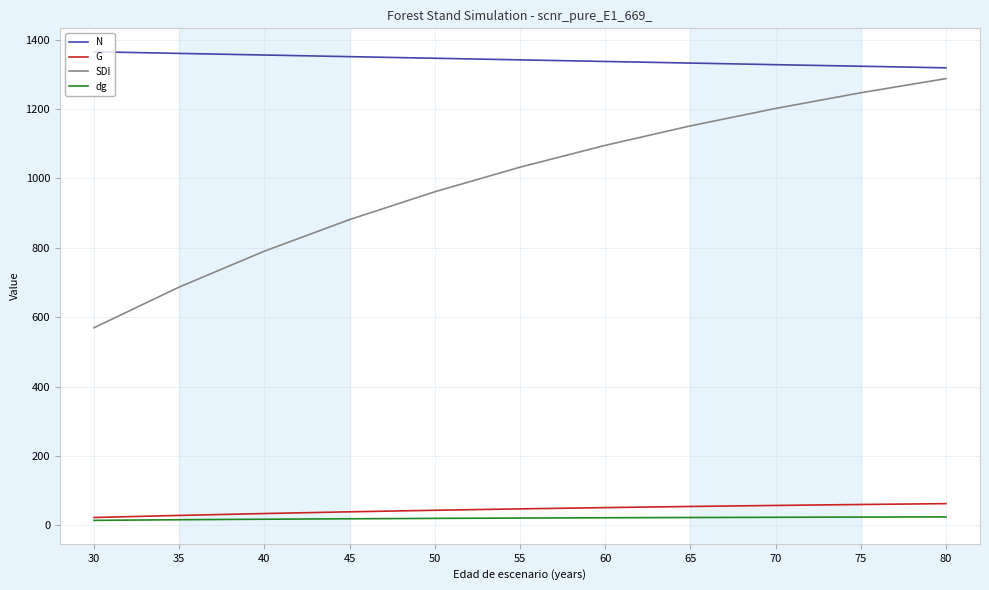

True or false: G and SDI cross at least once.

False